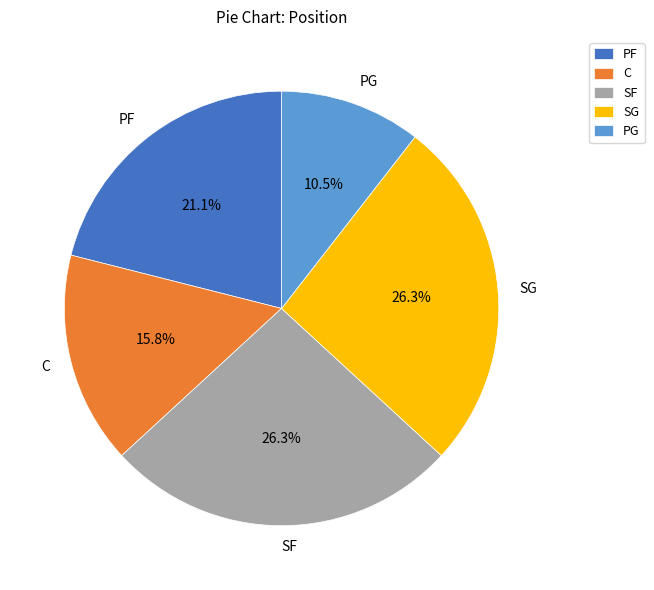

How many slices are in this pie chart?

5